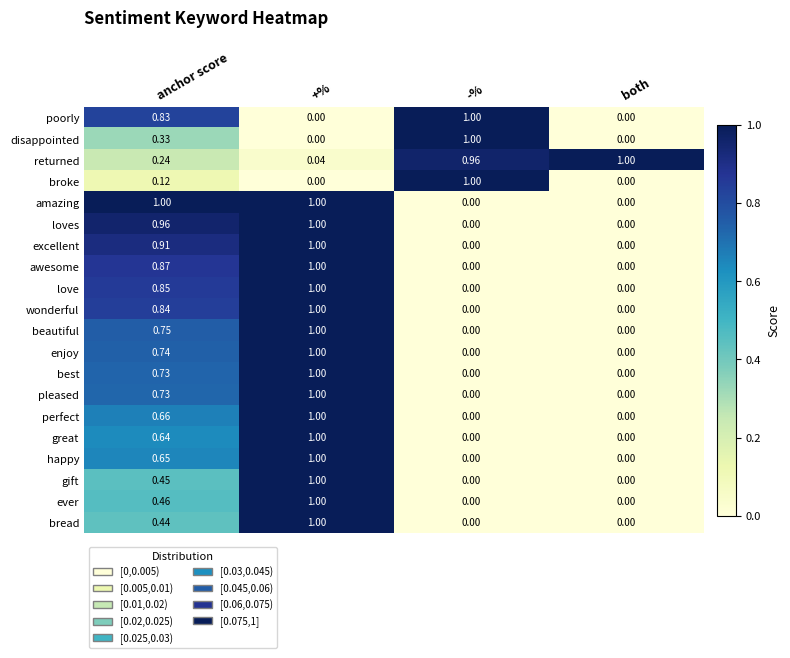

Which series changed the most between anchor score and -%?

amazing